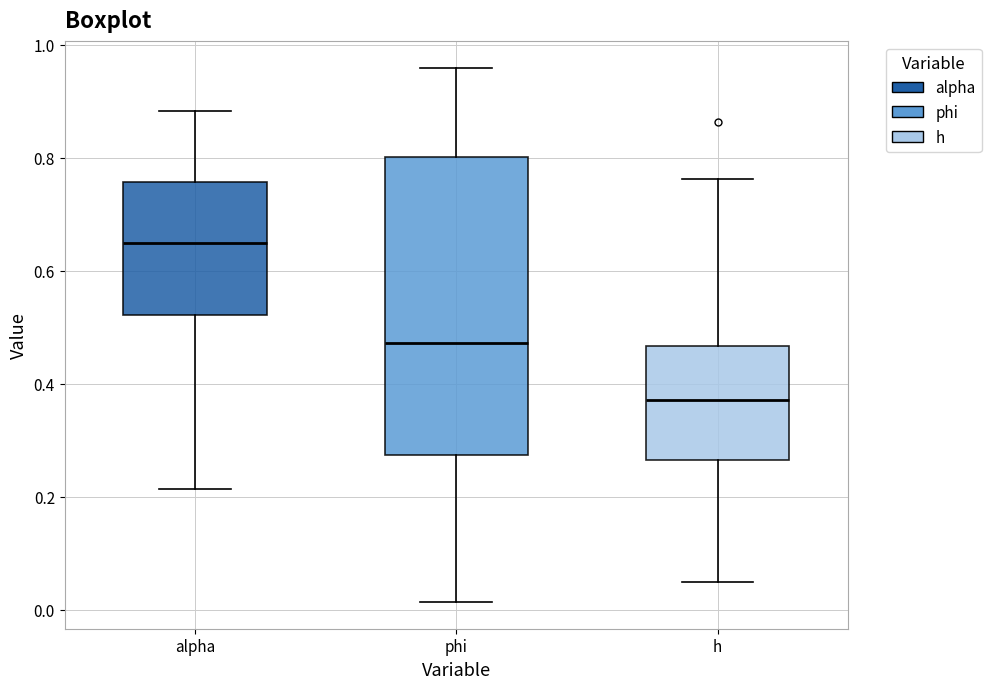

Comparing the boxes themselves (not the whiskers), which one is the tallest?

phi